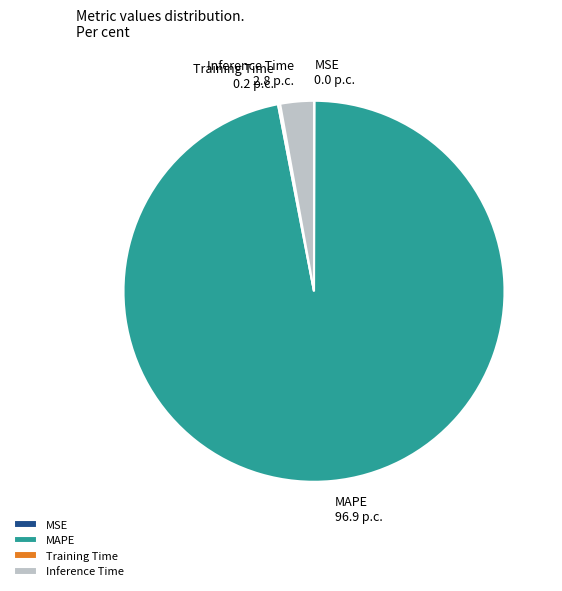

Which slice is the largest?

MAPE